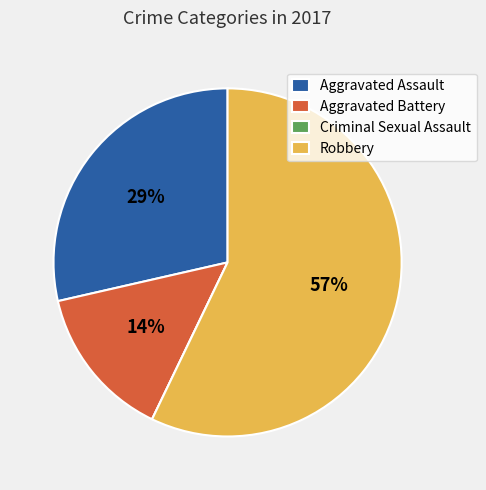

To the nearest percent, what is the combined percentage of Aggravated Assault and Robbery?

86%